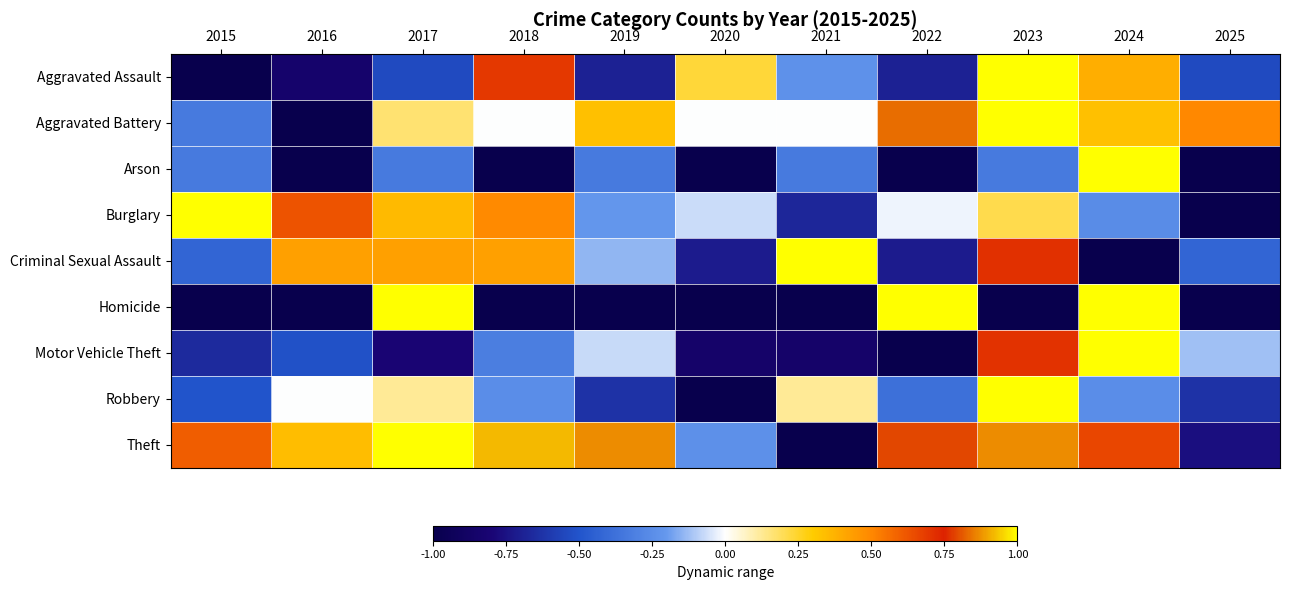

List the series in order of their peak value, highest first.

Theft, Burglary, Motor Vehicle Theft, Robbery, Aggravated Assault, Aggravated Battery, Criminal Sexual Assault, Arson, Homicide